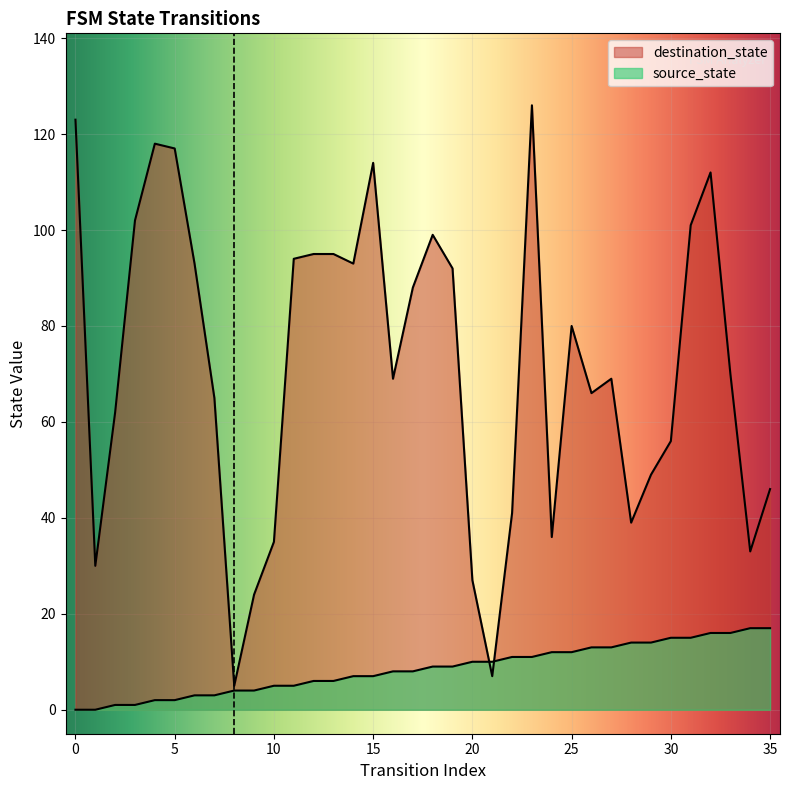

Does the chart display data point markers on the line(s)?

No